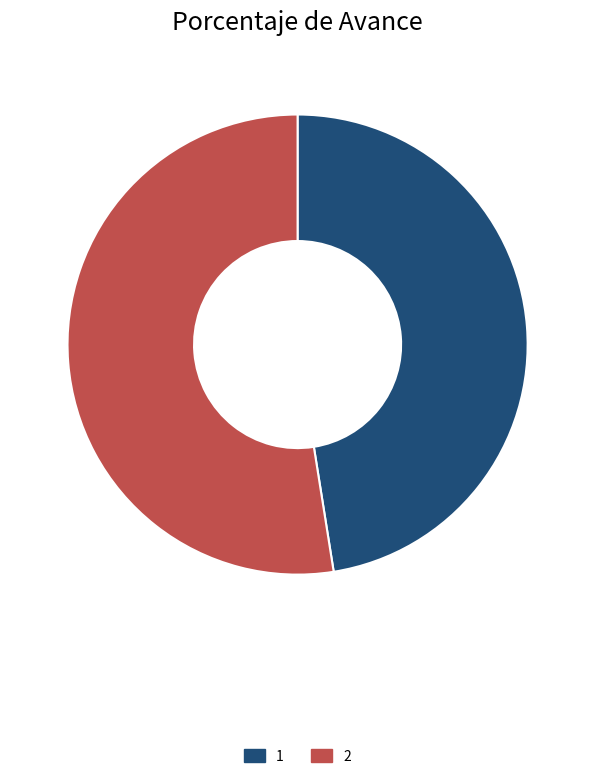

Is there a majority slice in this chart?

Yes